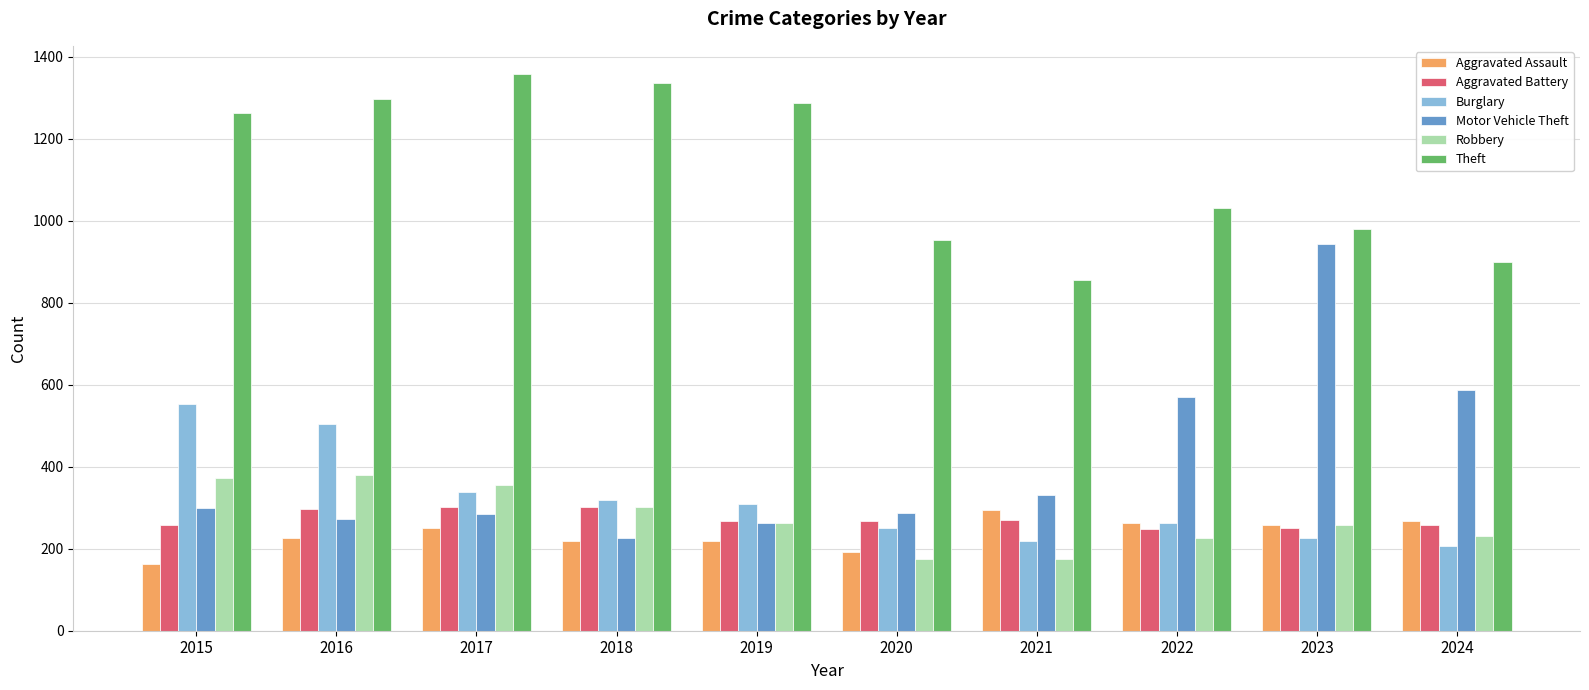

The Motor Vehicle Theft series shows 379 at 2019. True or false?

False